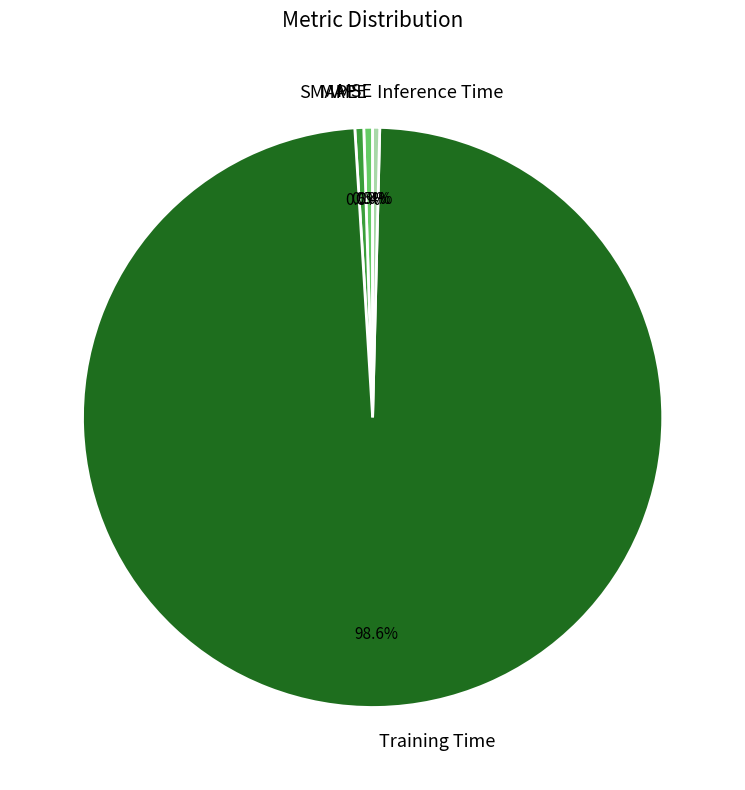

Which category accounts for the majority?

Training Time